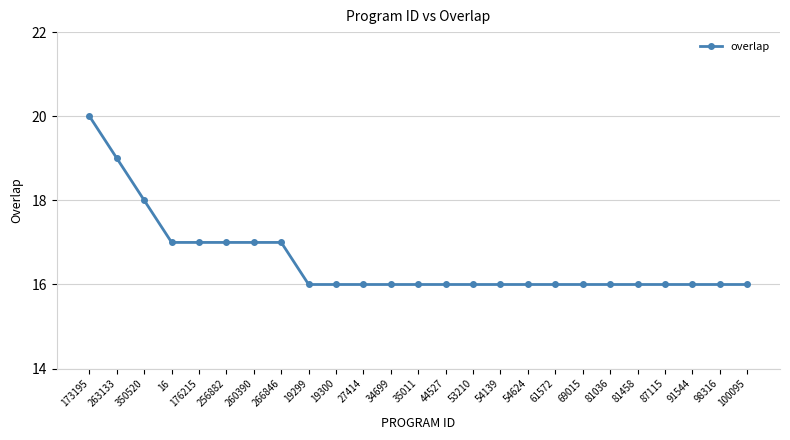

What is the difference between the values at 263133 and 176215?

2